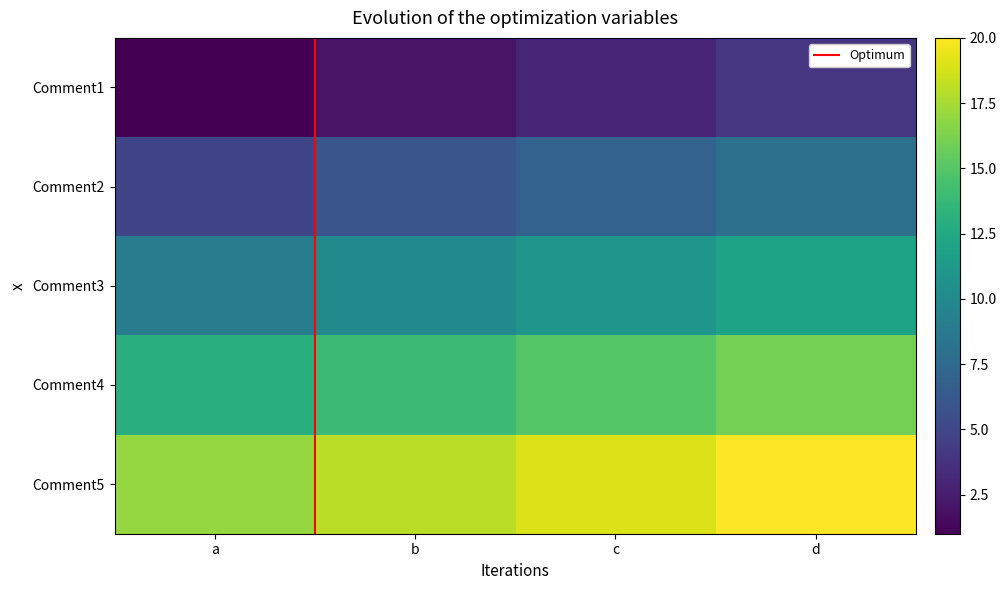

Count the Comment1 values in the range 2 to 4.

3